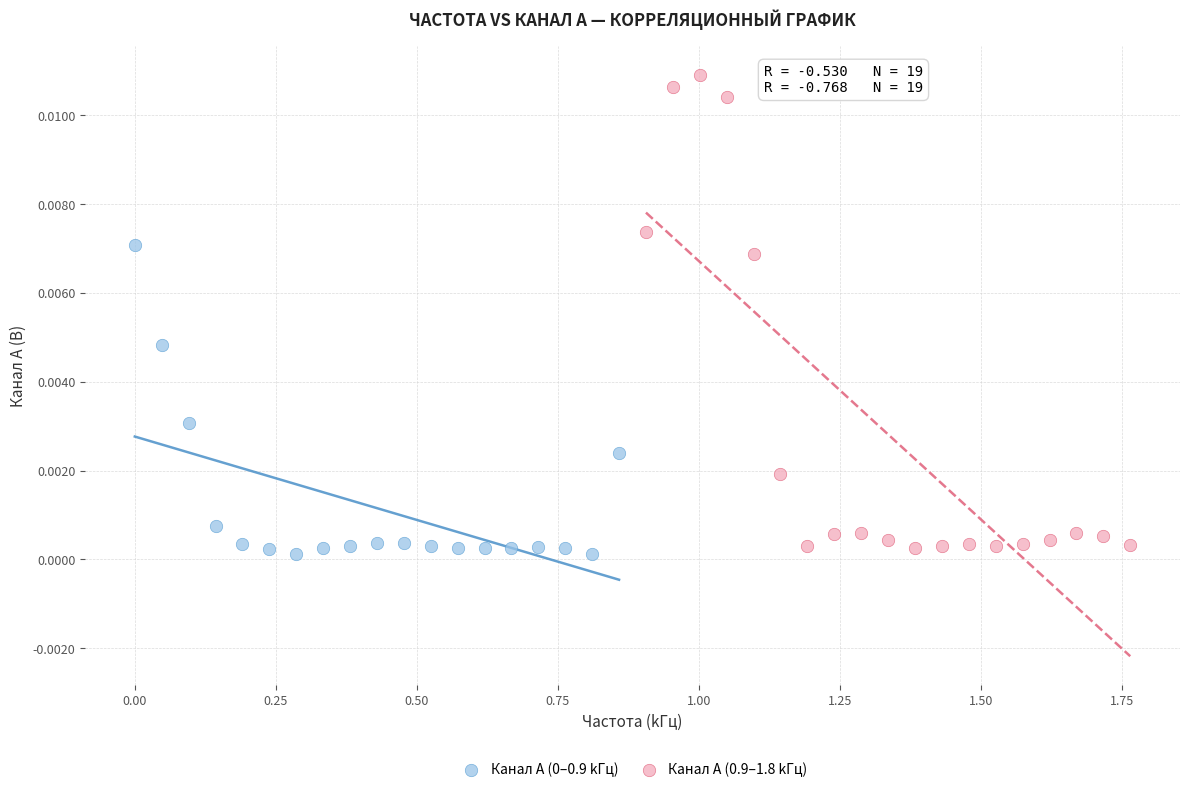

Which series contains the highest Y value?

Канал A (0.9–1.8 kГц)